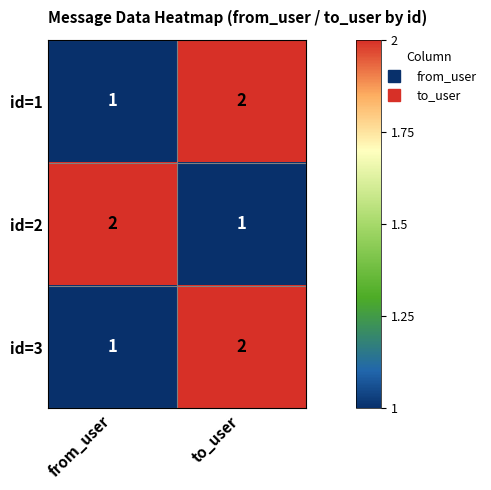

Reading left to right, extract all data points from this chart.

id=1: 1	2
id=2: 2	1
id=3: 1	2